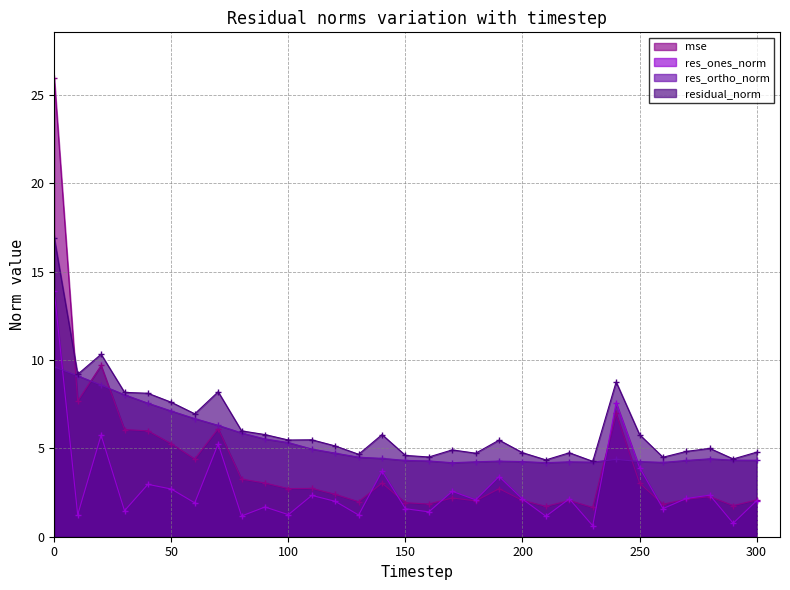

Reading left to right, what are all the values shown in this chart?

mse: 25.9	7.7	9.7	6.1	6.0	5.3	4.4	6.1	3.3	3.0	2.7	2.7	2.4	2.0	3.0	1.9	1.8	2.2	2.0	2.7	2.1	1.7	2.1	1.7	7.0	3.0	1.8	2.1	2.3	1.8	2.1
res_ones_norm: 13.9	1.2	5.7	1.5	3.0	2.7	1.9	5.2	1.2	1.7	1.2	2.3	2.0	1.2	3.7	1.6	1.4	2.6	2.1	3.4	2.1	1.2	2.1	0.6	7.6	3.9	1.6	2.2	2.4	0.8	2.0
res_ortho_norm: 9.6	9.1	8.6	8.0	7.6	7.1	6.7	6.3	5.9	5.5	5.3	5.0	4.7	4.5	4.4	4.3	4.3	4.2	4.2	4.3	4.3	4.2	4.2	4.2	4.4	4.3	4.2	4.3	4.4	4.3	4.3
residual_norm: 16.9	9.2	10.3	8.2	8.1	7.6	7.0	8.2	6.0	5.8	5.5	5.5	5.1	4.7	5.8	4.6	4.5	4.9	4.7	5.5	4.8	4.3	4.7	4.3	8.8	5.8	4.5	4.8	5.0	4.4	4.8